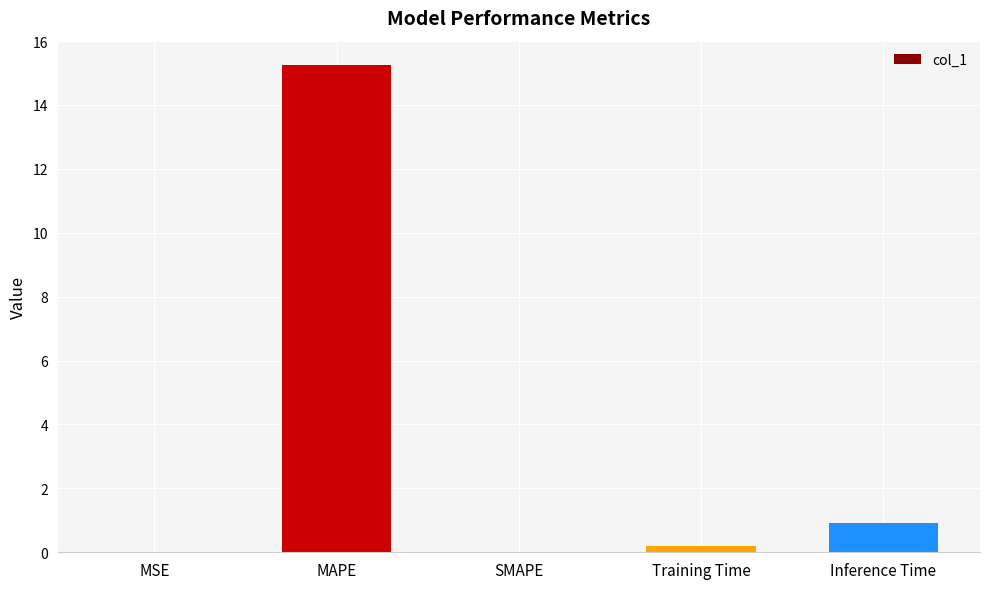

Between MAPE and Training Time, which is larger?

MAPE